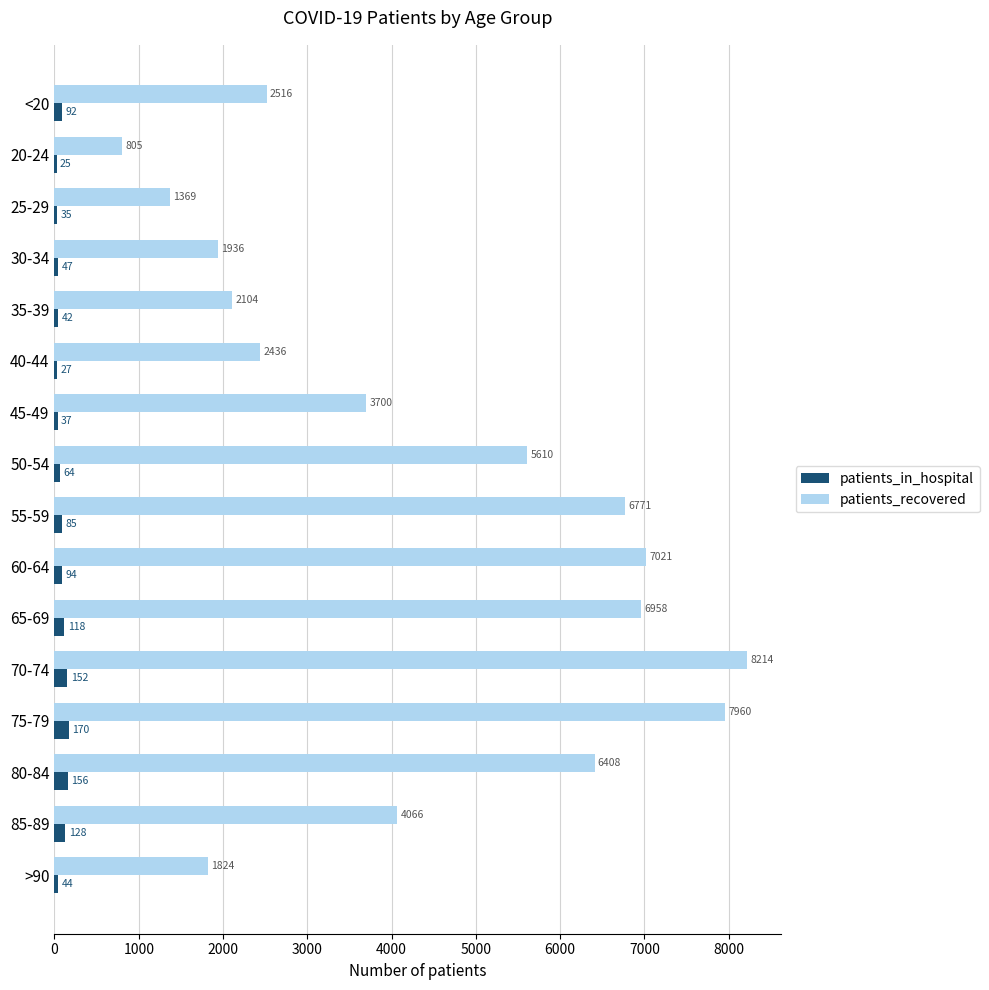

Which series has the largest total across all categories?

patients_recovered